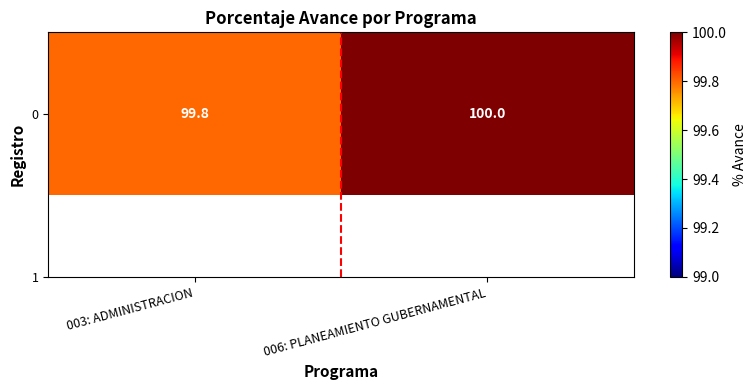

How many values are between 99 and 100?

2